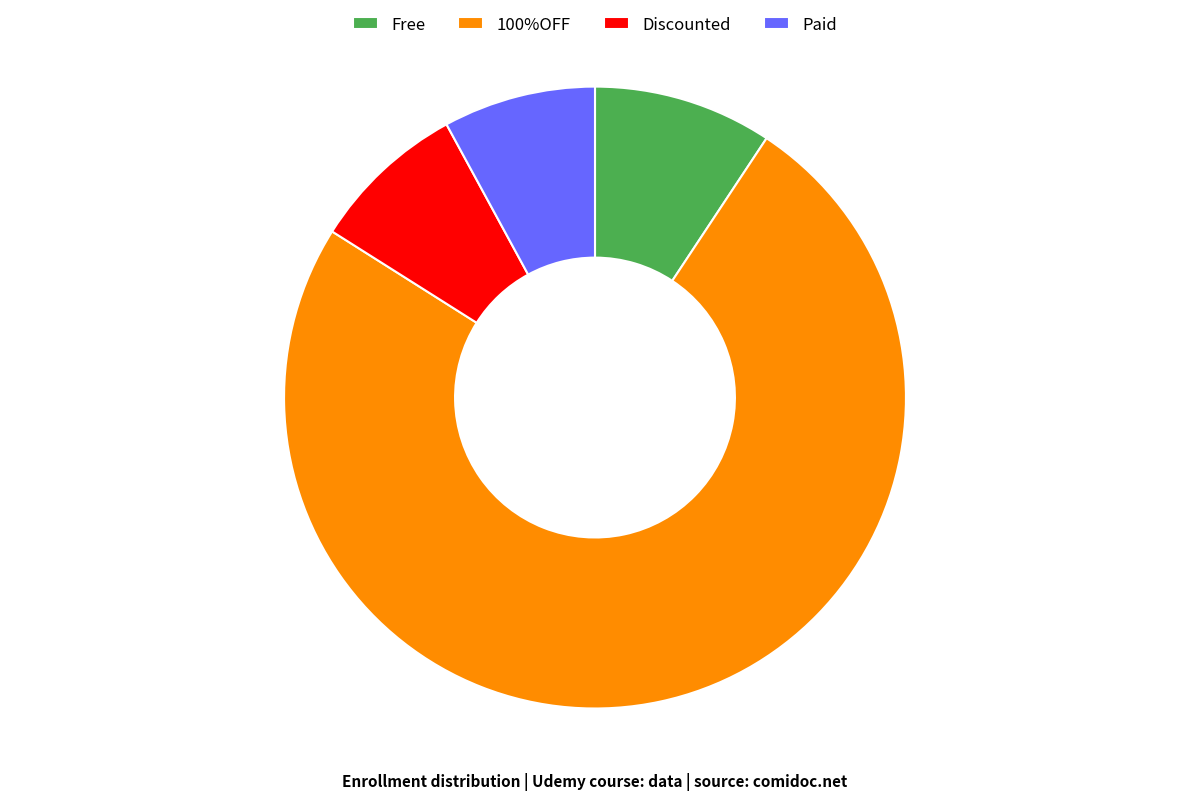

Is it true that Free is 24% of the pie?

False